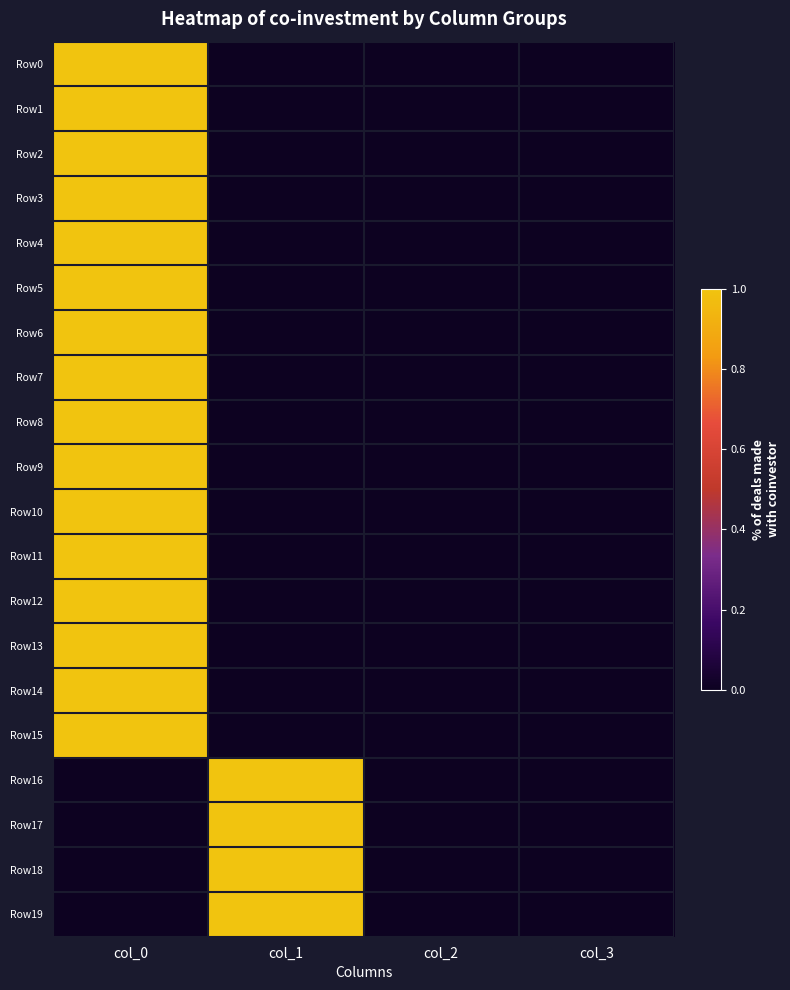

Which has a higher value, col_0 or col_2?

col_0